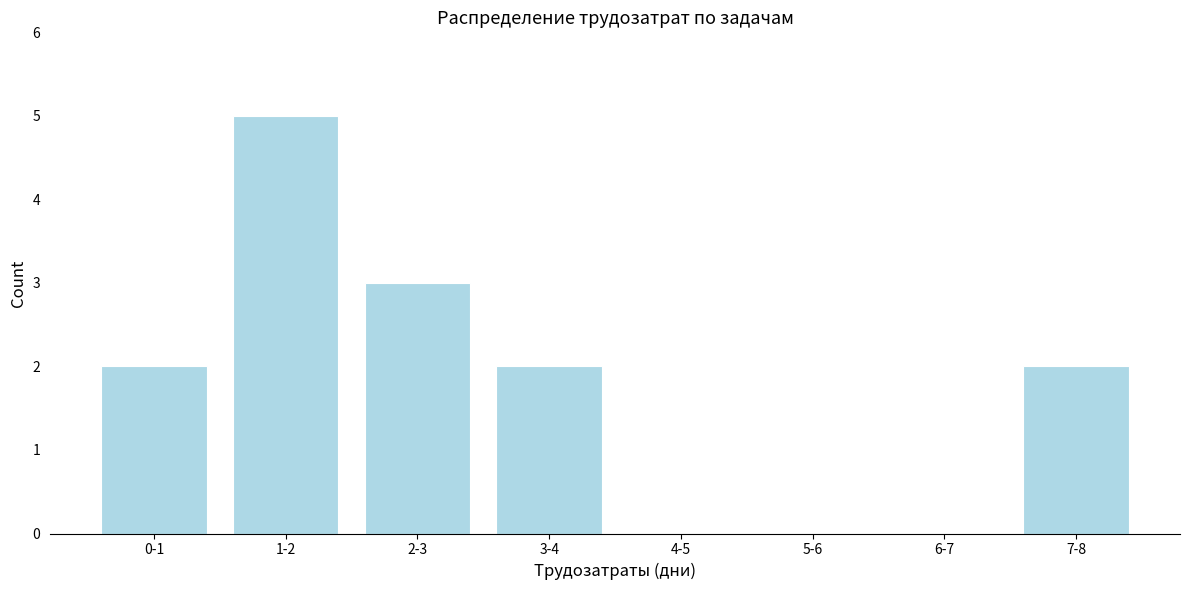

Reading right to left, list all the values displayed in this chart.

7-8=2	6-7=0	5-6=0	4-5=0	3-4=2	2-3=3	1-2=5	0-1=2